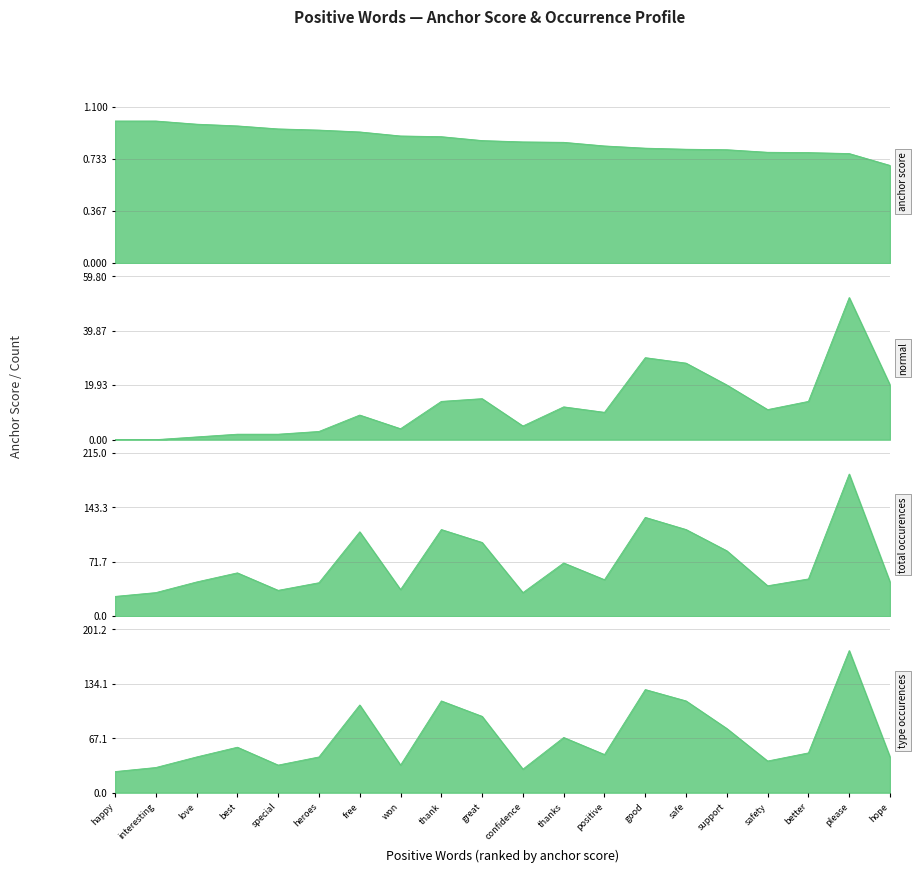

At how many categories does at least one series exceed 117?

2